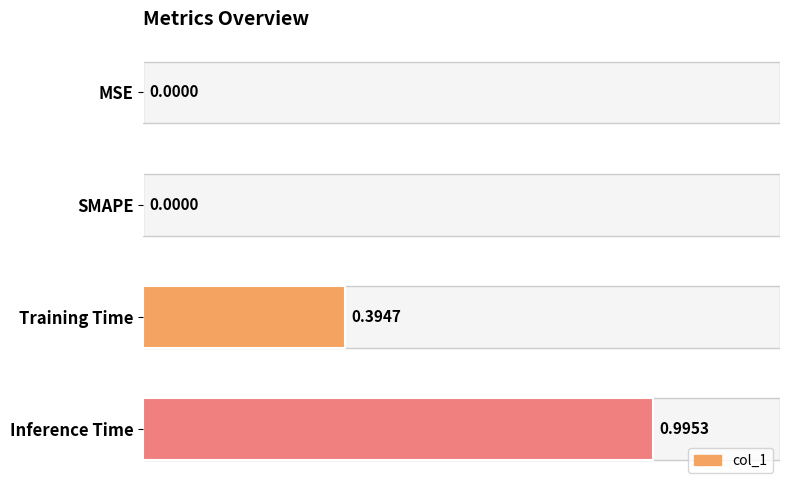

What is the sum of all values?

1.4